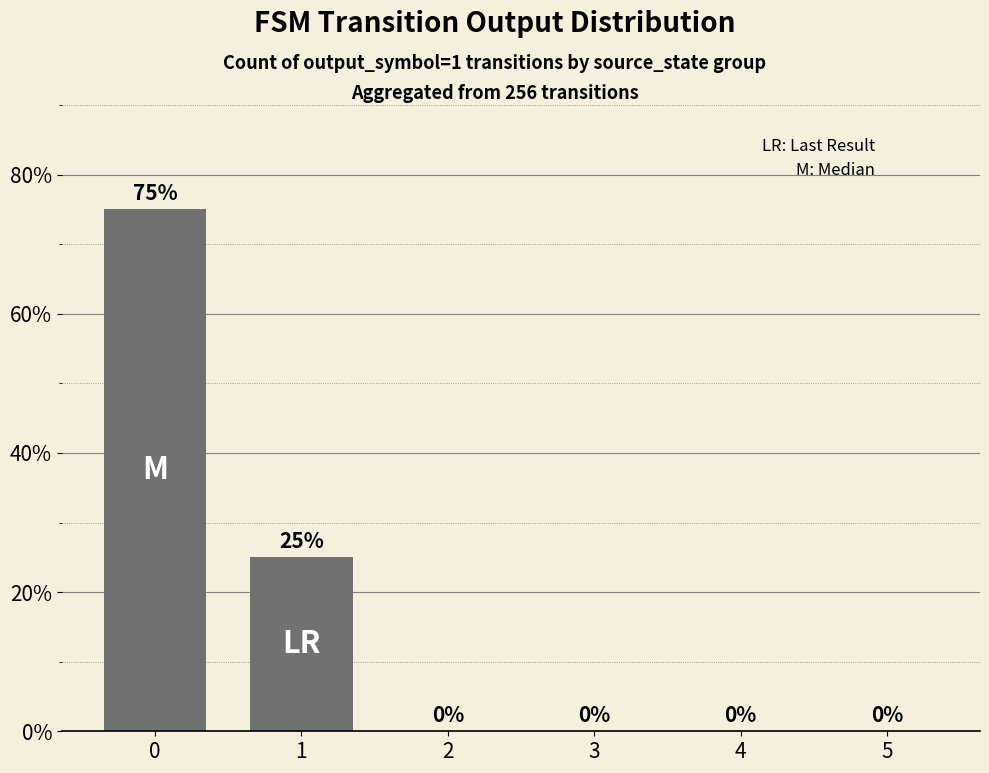

Are the bars grouped side by side (vs. stacked)?

No